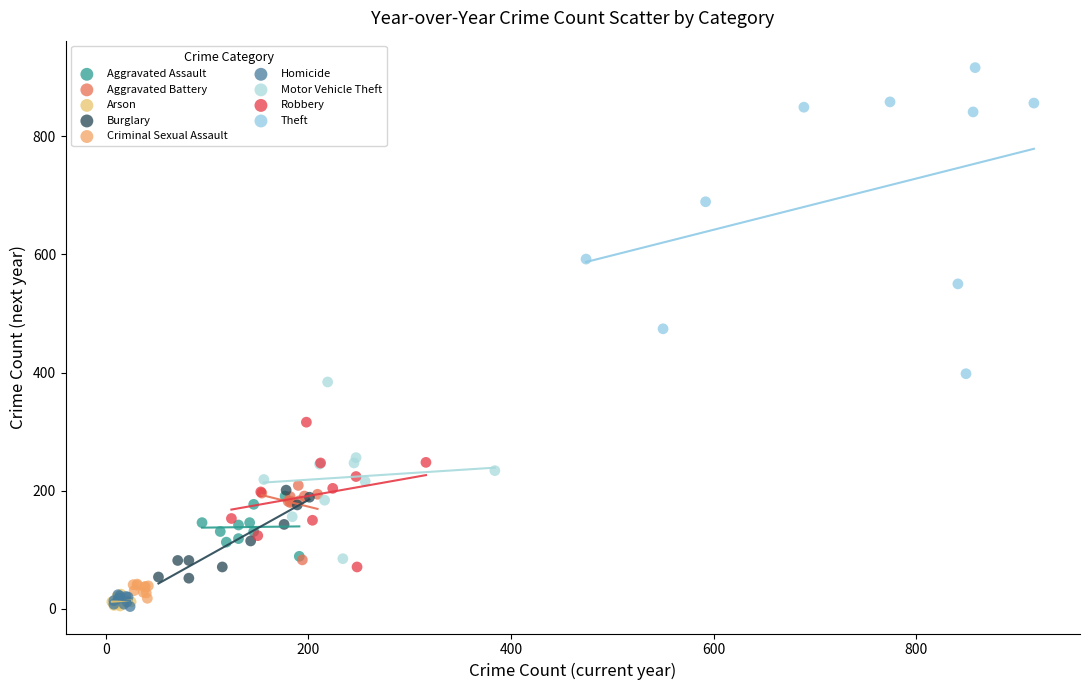

Which series has the widest spread of Y values?

Theft